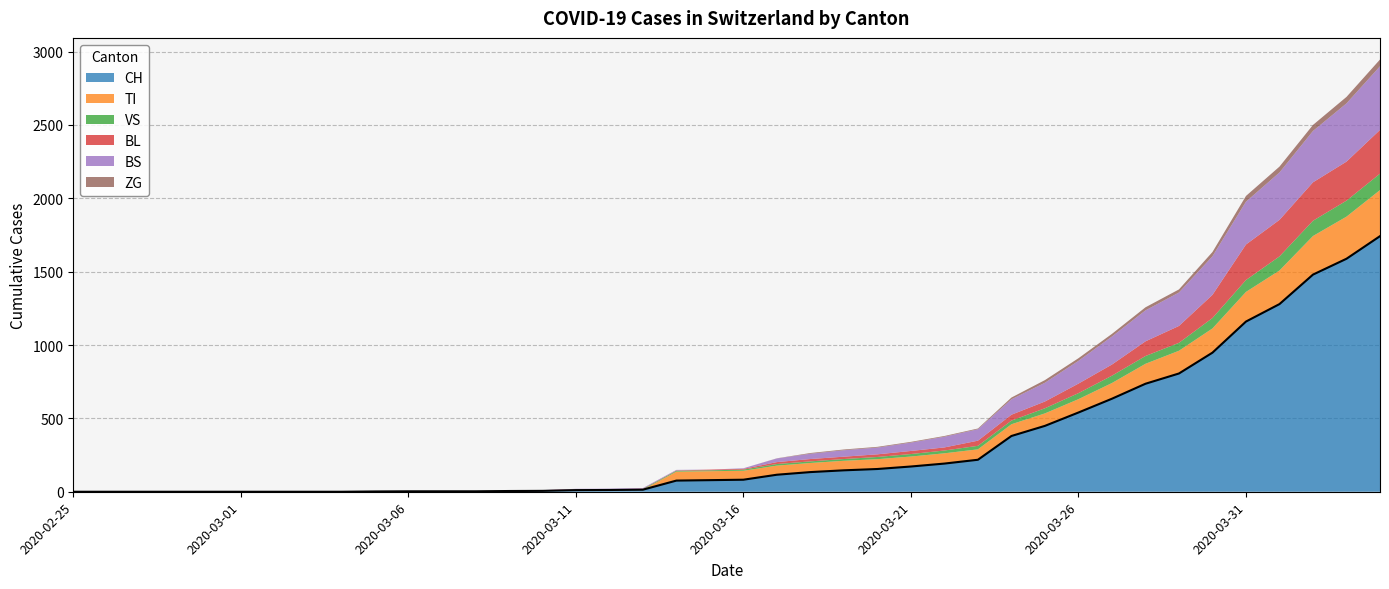

Reading left to right, list all the values displayed in this chart.

CH: 2020-02-25=0	2020-02-26=0	2020-02-27=0	2020-02-28=0	2020-02-29=0	2020-03-01=0	2020-03-02=0	2020-03-03=0	2020-03-04=0	2020-03-05=2	2020-03-06=3	2020-03-07=3	2020-03-08=3	2020-03-09=5	2020-03-10=6	2020-03-11=11	2020-03-12=12	2020-03-13=14	2020-03-14=76	2020-03-15=79	2020-03-16=82	2020-03-17=116	2020-03-18=134	2020-03-19=146	2020-03-20=155	2020-03-21=172	2020-03-22=192	2020-03-23=218	2020-03-24=380	2020-03-25=449	2020-03-26=540	2020-03-27=634	2020-03-28=736	2020-03-29=806	2020-03-30=948	2020-03-31=1160	2020-04-01=1279	2020-04-02=1480	2020-04-03=1588	2020-04-04=1742
TI: 2020-02-25=0	2020-02-26=0	2020-02-27=0	2020-02-28=0	2020-02-29=0	2020-03-01=0	2020-03-02=0	2020-03-03=0	2020-03-04=0	2020-03-05=0	2020-03-06=0	2020-03-07=0	2020-03-08=0	2020-03-09=0	2020-03-10=0	2020-03-11=0	2020-03-12=0	2020-03-13=0	2020-03-14=61	2020-03-15=61	2020-03-16=61	2020-03-17=62	2020-03-18=62	2020-03-19=65	2020-03-20=67	2020-03-21=68	2020-03-22=70	2020-03-23=71	2020-03-24=80	2020-03-25=85	2020-03-26=91	2020-03-27=107	2020-03-28=136	2020-03-29=155	2020-03-30=165	2020-03-31=202	2020-04-01=229	2020-04-02=263	2020-04-03=287	2020-04-04=314
VS: 2020-02-25=0	2020-02-26=0	2020-02-27=0	2020-02-28=2	2020-02-29=2	2020-03-01=2	2020-03-02=2	2020-03-03=2	2020-03-04=2	2020-03-05=2	2020-03-06=2	2020-03-07=2	2020-03-08=2	2020-03-09=2	2020-03-10=3	2020-03-11=3	2020-03-12=3	2020-03-13=5	2020-03-14=6	2020-03-15=6	2020-03-16=8	2020-03-17=11	2020-03-18=11	2020-03-19=12	2020-03-20=15	2020-03-21=17	2020-03-22=19	2020-03-23=24	2020-03-24=25	2020-03-25=35	2020-03-26=41	2020-03-27=50	2020-03-28=53	2020-03-29=54	2020-03-30=71	2020-03-31=81	2020-04-01=96	2020-04-02=104	2020-04-03=109	2020-04-04=112
BL: 2020-02-25=0	2020-02-26=0	2020-02-27=0	2020-02-28=0	2020-02-29=0	2020-03-01=0	2020-03-02=0	2020-03-03=0	2020-03-04=0	2020-03-05=0	2020-03-06=0	2020-03-07=0	2020-03-08=0	2020-03-09=1	2020-03-10=2	2020-03-11=2	2020-03-12=2	2020-03-13=2	2020-03-14=2	2020-03-15=5	2020-03-16=5	2020-03-17=13	2020-03-18=16	2020-03-19=16	2020-03-20=18	2020-03-21=21	2020-03-22=21	2020-03-23=35	2020-03-24=40	2020-03-25=46	2020-03-26=65	2020-03-27=76	2020-03-28=100	2020-03-29=115	2020-03-30=158	2020-03-31=242	2020-04-01=249	2020-04-02=262	2020-04-03=266	2020-04-04=298
BS: 2020-02-25=0	2020-02-26=0	2020-02-27=0	2020-02-28=0	2020-02-29=0	2020-03-01=0	2020-03-02=0	2020-03-03=0	2020-03-04=0	2020-03-05=0	2020-03-06=0	2020-03-07=0	2020-03-08=0	2020-03-09=0	2020-03-10=0	2020-03-11=4	2020-03-12=4	2020-03-13=4	2020-03-14=4	2020-03-15=0	2020-03-16=4	2020-03-17=25	2020-03-18=36	2020-03-19=44	2020-03-20=46	2020-03-21=57	2020-03-22=73	2020-03-23=78	2020-03-24=105	2020-03-25=128	2020-03-26=155	2020-03-27=191	2020-03-28=211	2020-03-29=228	2020-03-30=263	2020-03-31=292	2020-04-01=323	2020-04-02=350	2020-04-03=397	2020-04-04=434
ZG: 2020-02-25=0	2020-02-26=0	2020-02-27=0	2020-02-28=0	2020-02-29=0	2020-03-01=0	2020-03-02=0	2020-03-03=0	2020-03-04=0	2020-03-05=0	2020-03-06=0	2020-03-07=0	2020-03-08=0	2020-03-09=0	2020-03-10=0	2020-03-11=0	2020-03-12=0	2020-03-13=0	2020-03-14=0	2020-03-15=0	2020-03-16=0	2020-03-17=1	2020-03-18=5	2020-03-19=5	2020-03-20=5	2020-03-21=5	2020-03-22=5	2020-03-23=5	2020-03-24=12	2020-03-25=18	2020-03-26=18	2020-03-27=18	2020-03-28=21	2020-03-29=21	2020-03-30=29	2020-03-31=39	2020-04-01=40	2020-04-02=41	2020-04-03=44	2020-04-04=46